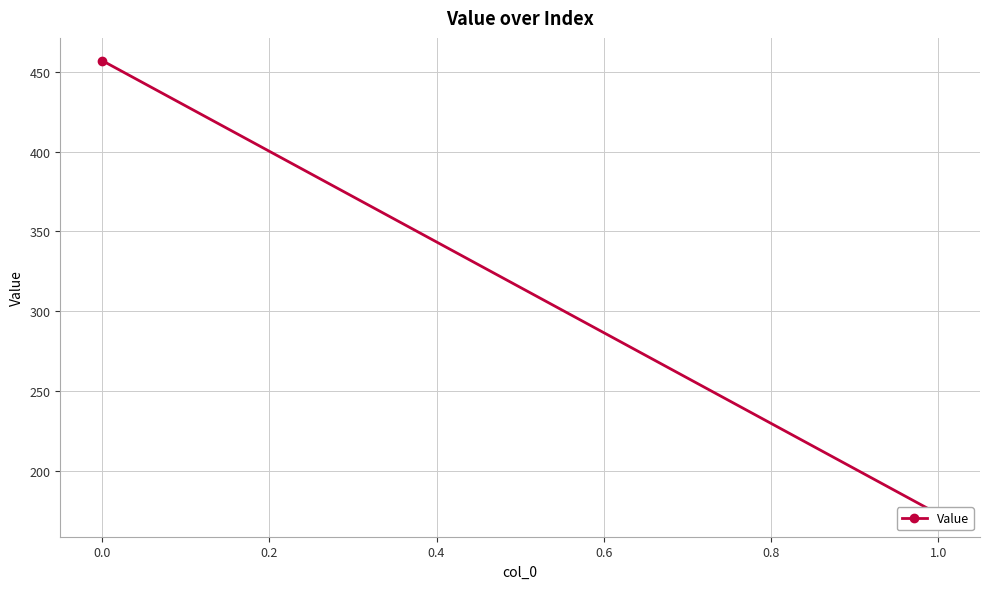

What is the approximate value at −0.2, to the nearest 10?

460